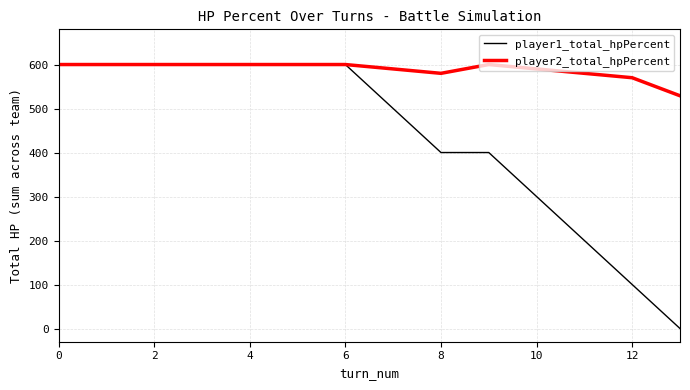

How many lines are shown in the chart?

2